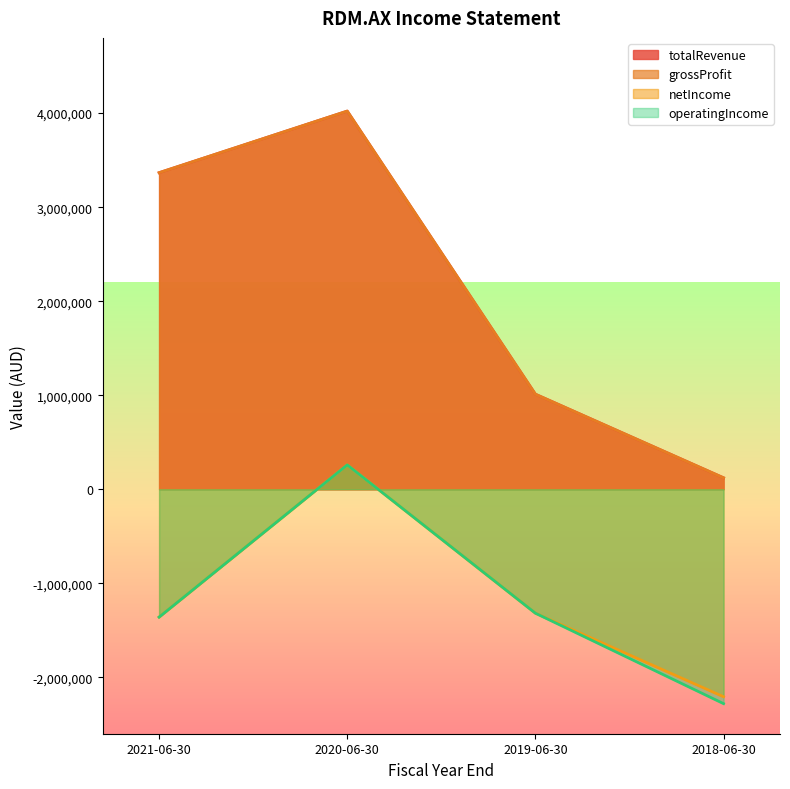

True or false: grossProfit and netIncome cross at least once.

False